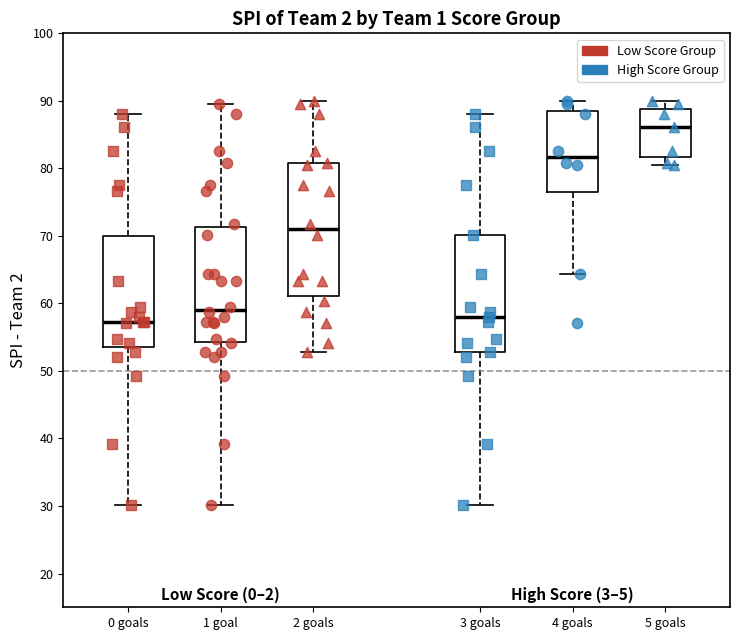

Comparing the boxes themselves (not the whiskers), which one is the tallest?

2 goals